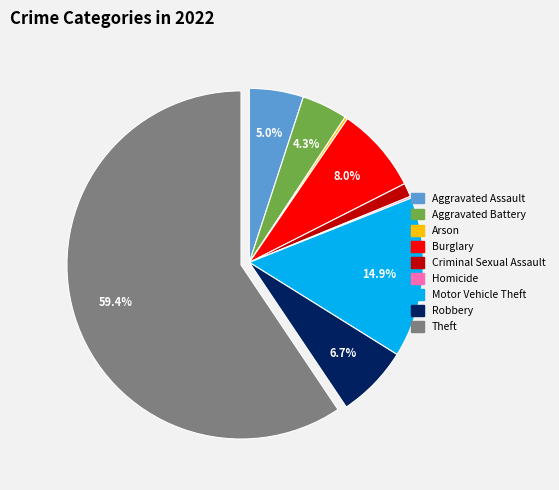

Is there a majority slice in this chart?

Yes